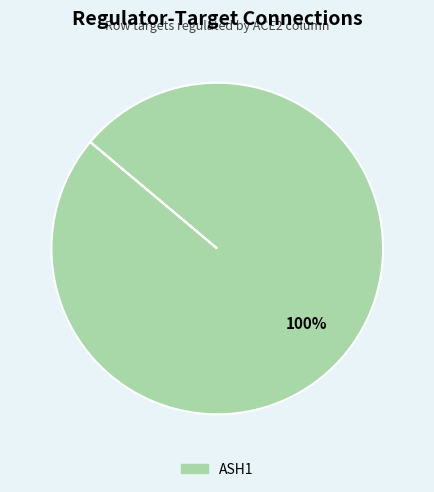

Is there any slice that represents more than half of the pie?

Yes